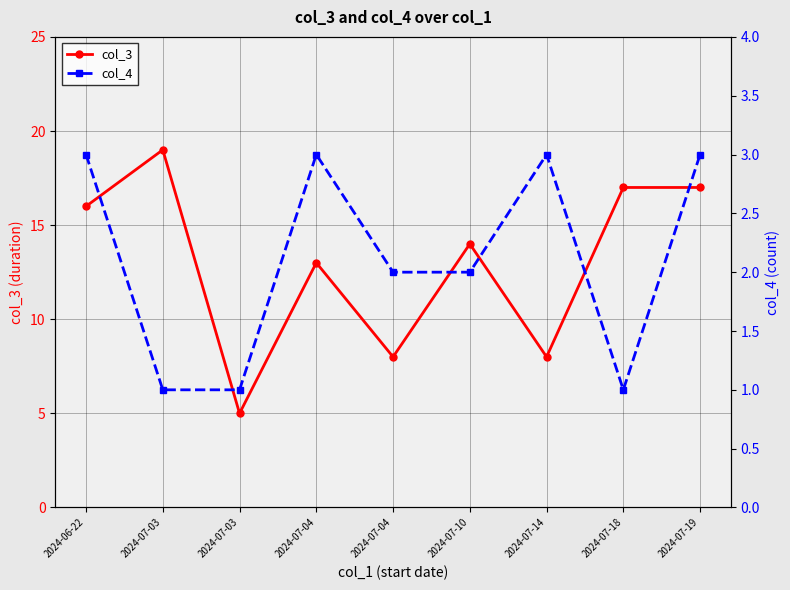

At how many categories does at least one series exceed 14?

4